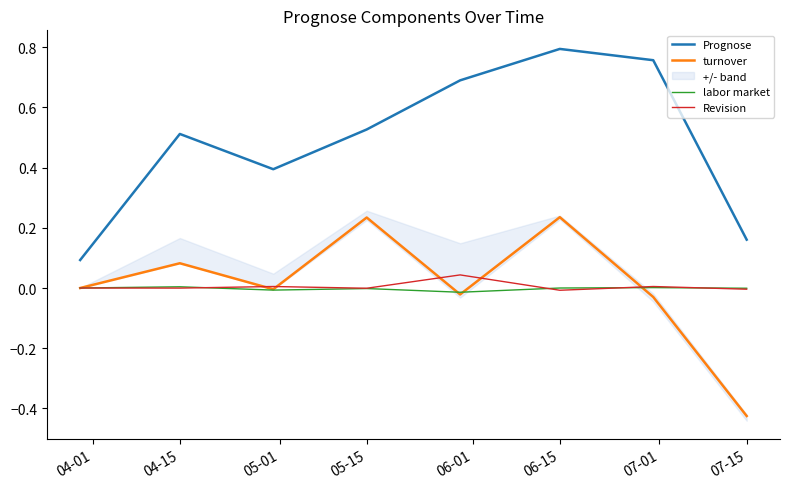

How many values in the labor market series exceed 0?

2